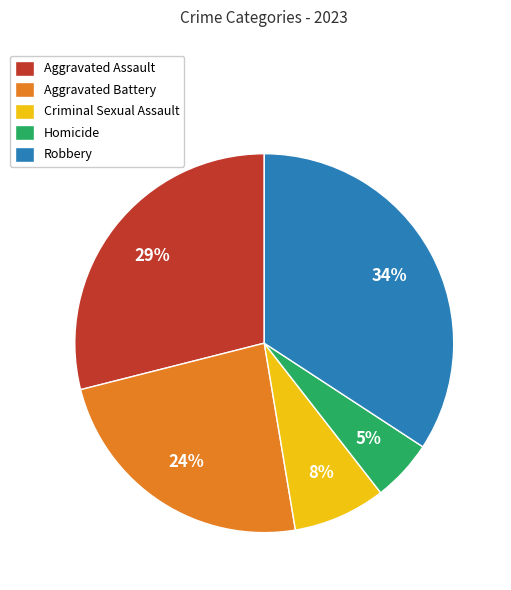

Is the sum of Homicide and Criminal Sexual Assault greater than half?

No